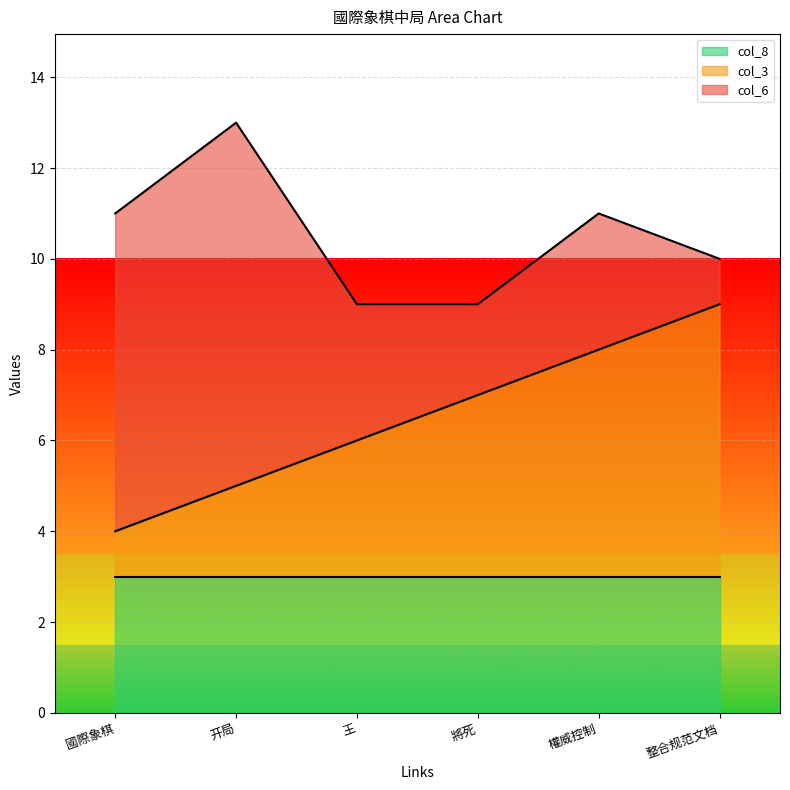

What is the total value across all series at 整合规范文档?

10